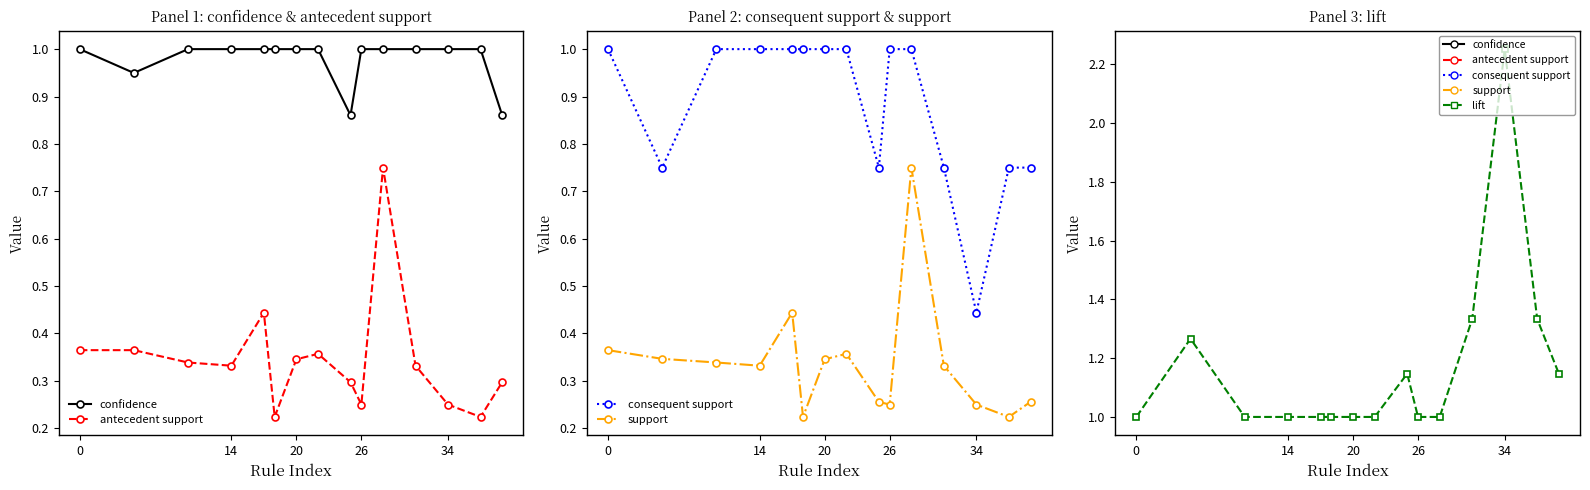

How many data points in confidence are less than 1?

3